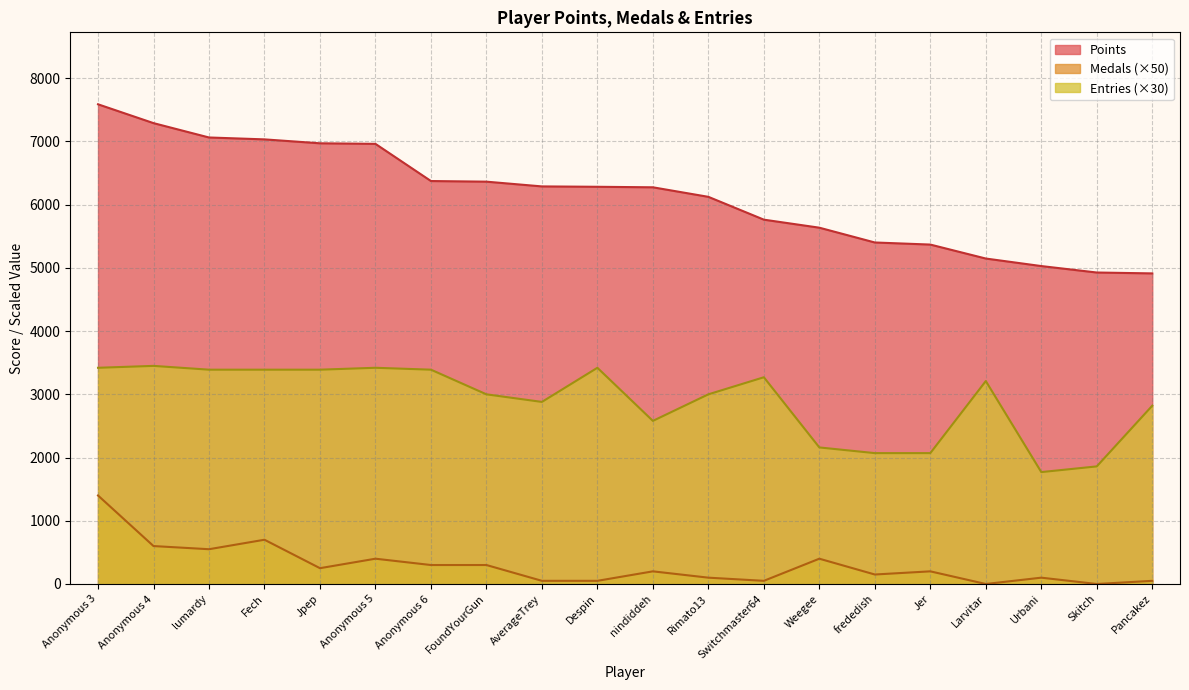

Which series has the largest total across all categories?

Points